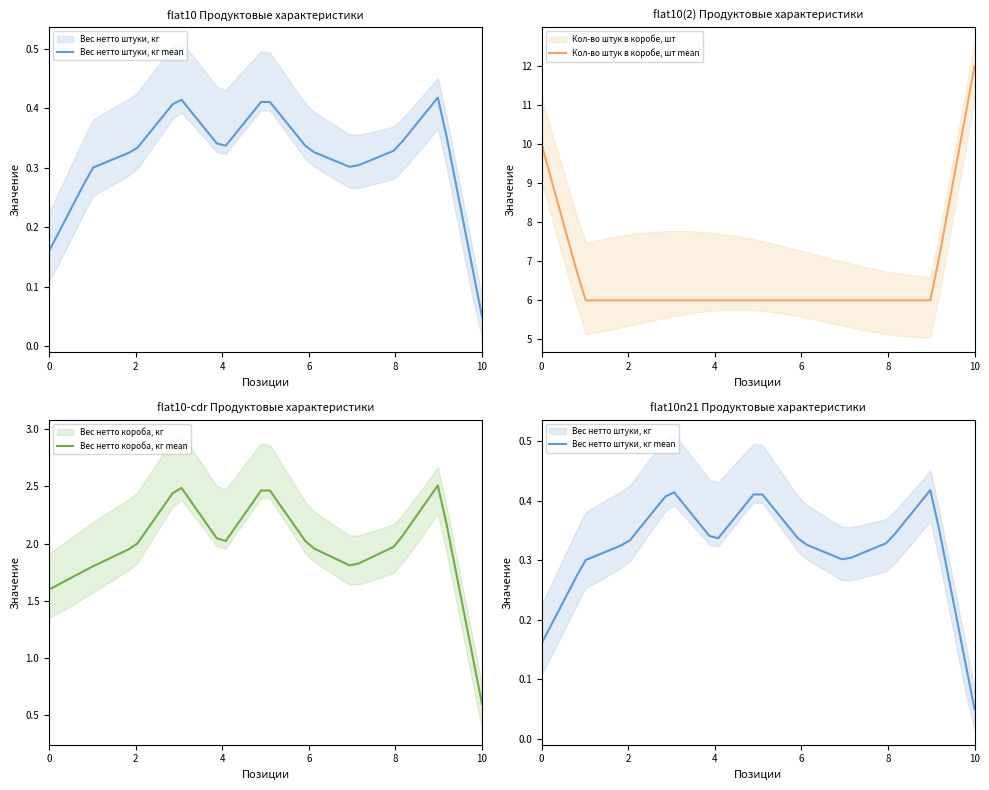

Which series has the largest total across all categories?

Кол-во штук в коробе, шт